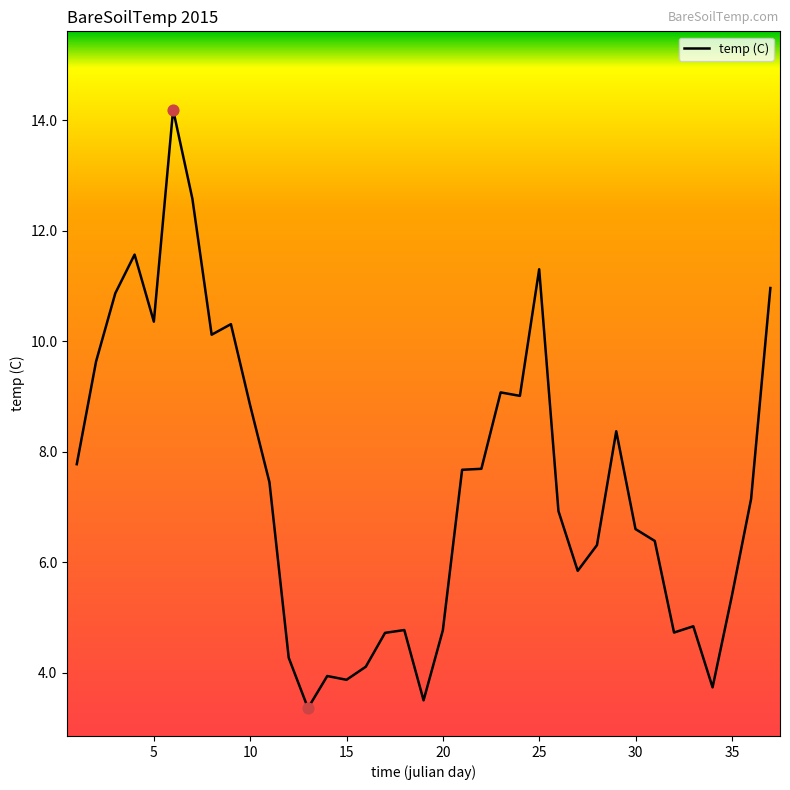

What is the smallest value displayed?

3.4